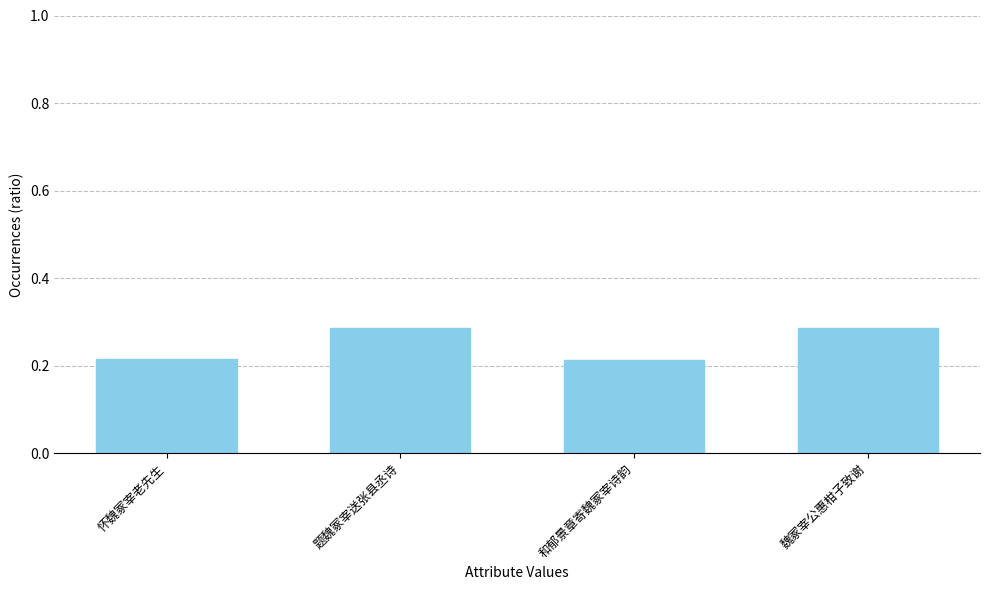

How many series are shown in this chart?

1